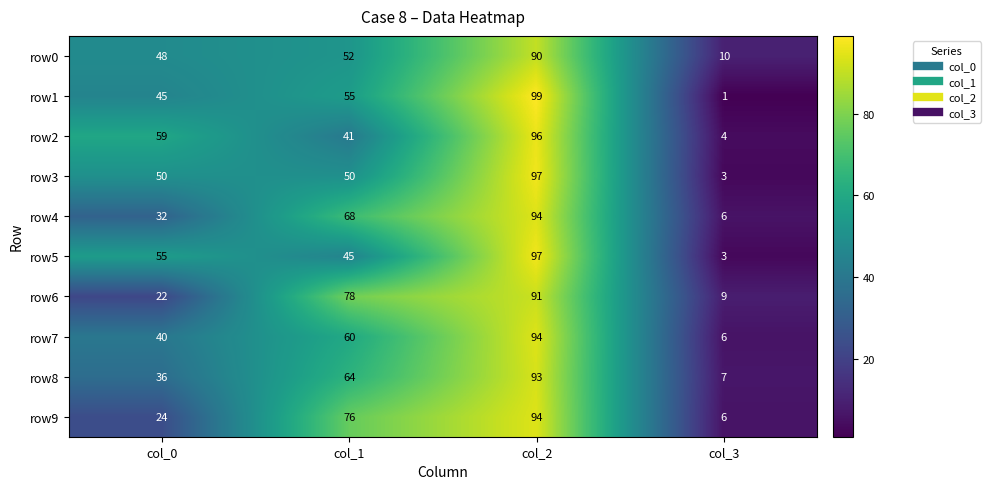

At which category does the chart reach its peak across all series?

col_2